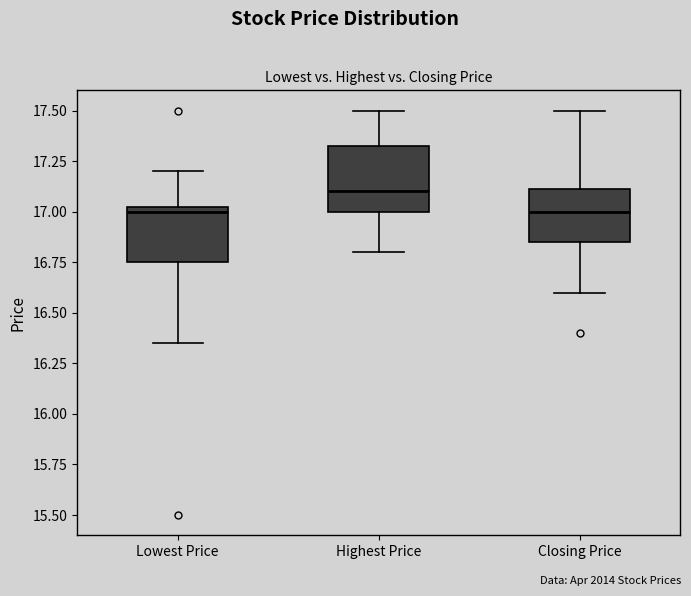

Reading left to right, read every box against the y-axis: the position of its median line, the range the box covers, and the ends of its whiskers. The values are not printed on the chart, so give them approximately, as read against the axis.

Lowest Price: median 17.00, box 16.75 to 17.05, whiskers 16.35 to 17.20
Highest Price: median 17.10, box 17.00 to 17.35, whiskers 16.80 to 17.50
Closing Price: median 17.00, box 16.85 to 17.10, whiskers 16.60 to 17.50